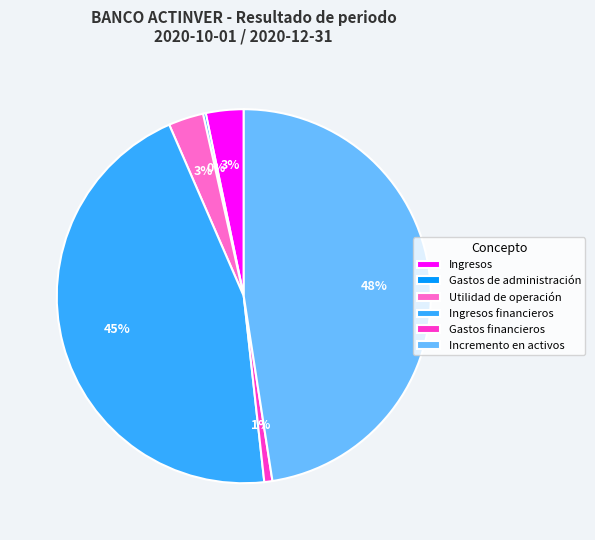

To the nearest percent, what percentage of the pie is Incremento en activos?

48%